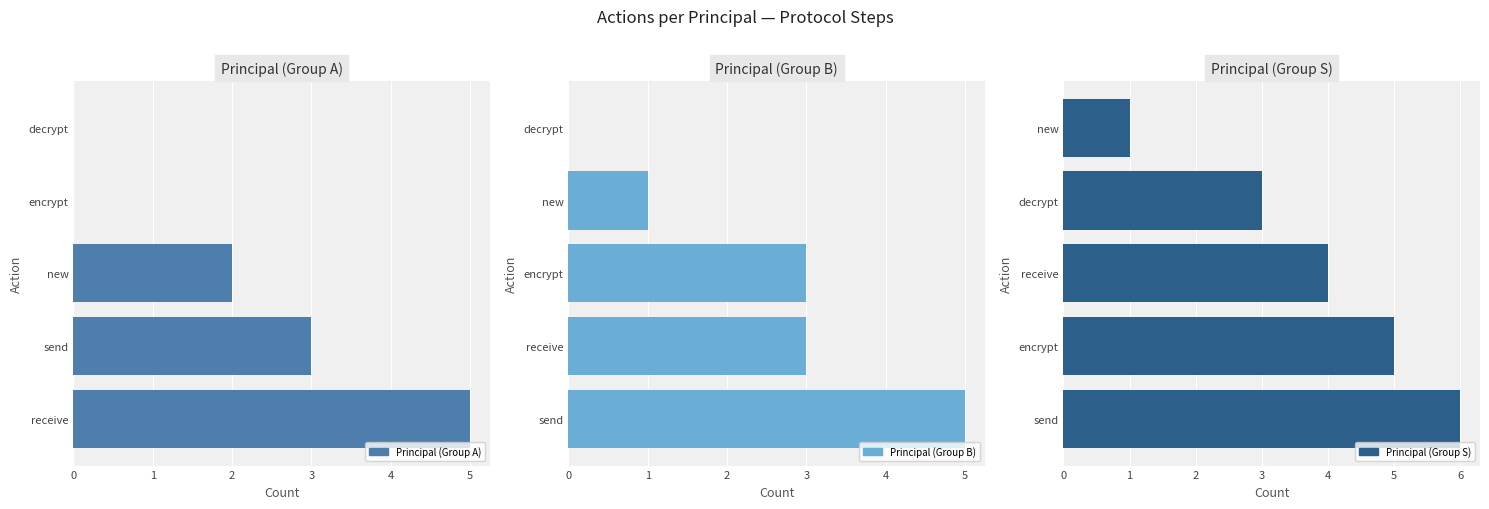

The value of Principal (Group B) at receive is 5. True or false?

False